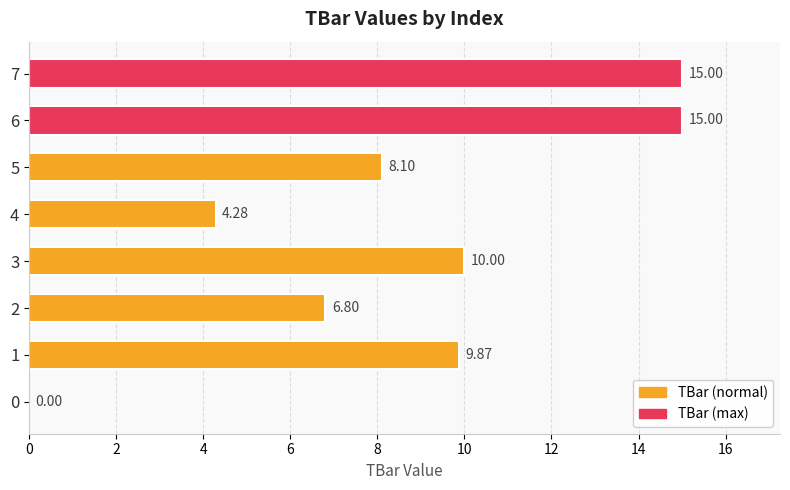

What is the change in value from 0 to 5?

+8.1